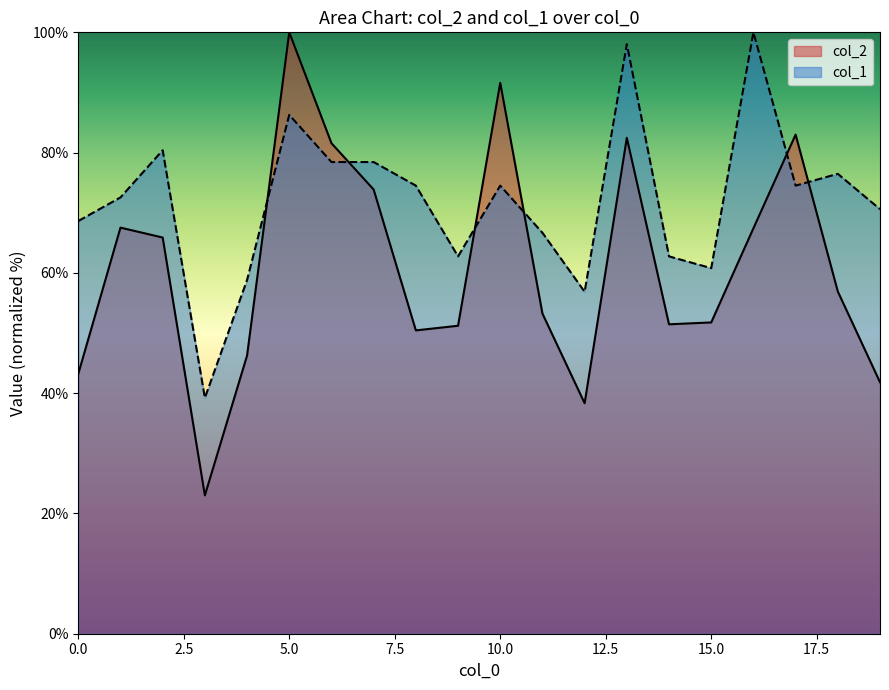

At 7, list the series in order from smallest to largest.

col_2, col_1